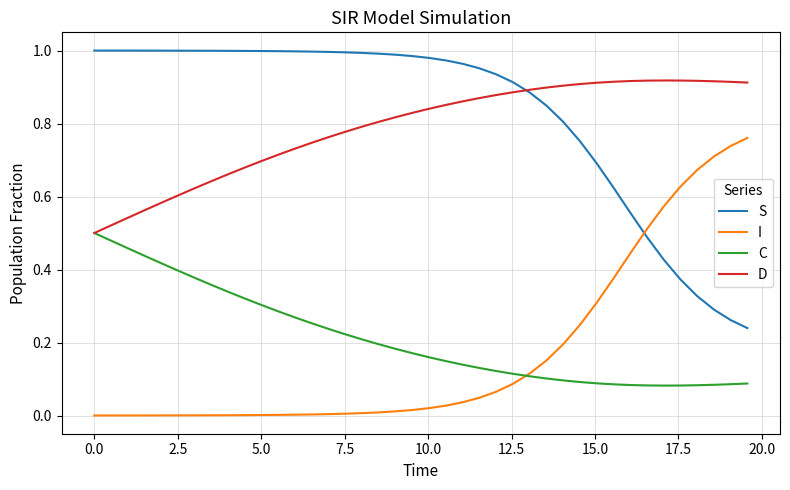

True or false: S and C intersect in this chart.

False